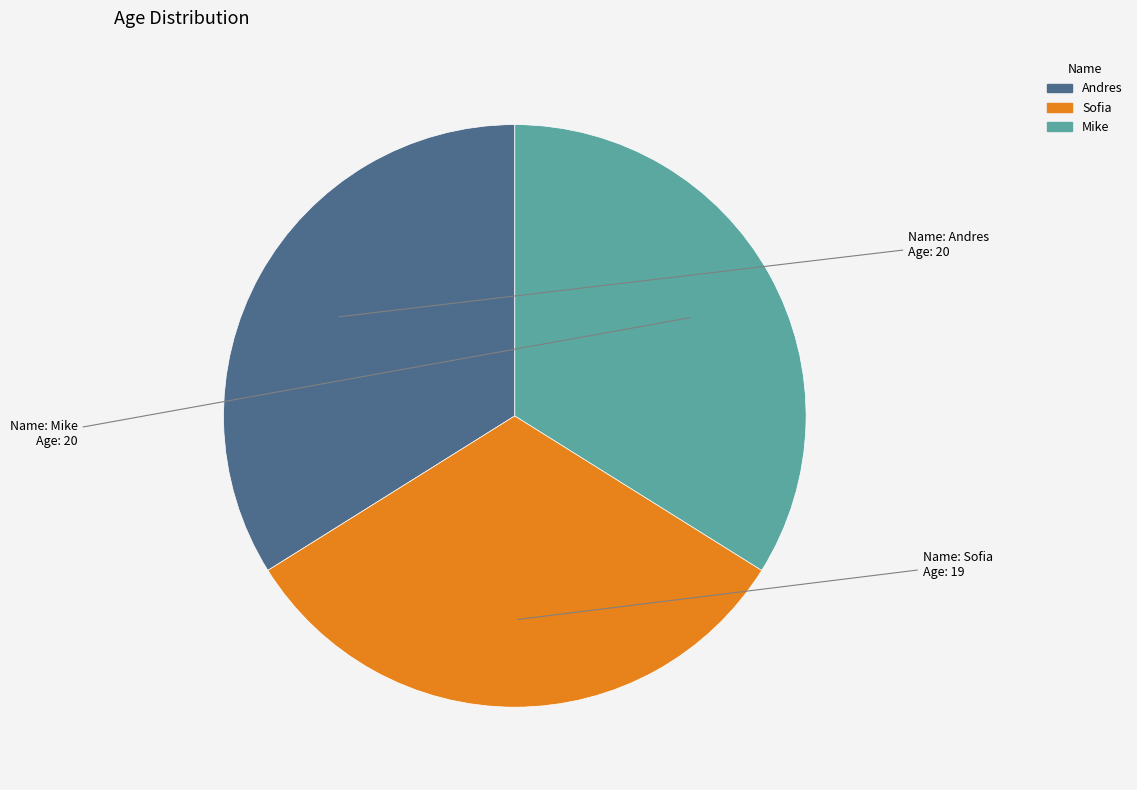

True or false: Andres accounts for 34% of the total.

True